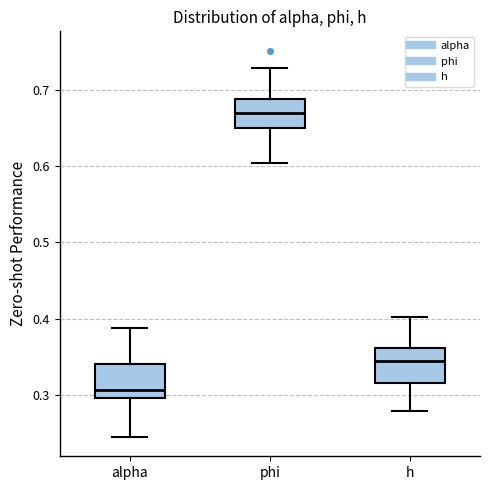

Reading left to right, transcribe this box plot: for each box, give where its median line is, the range the box spans, and where its two whiskers end, as read against the y-axis. The values are not printed on the chart, so give them approximately, as read against the axis.

alpha: median 0.31, box 0.30 to 0.34, whiskers 0.24 to 0.39
phi: median 0.67, box 0.65 to 0.69, whiskers 0.60 to 0.73
h: median 0.34, box 0.32 to 0.36, whiskers 0.28 to 0.40